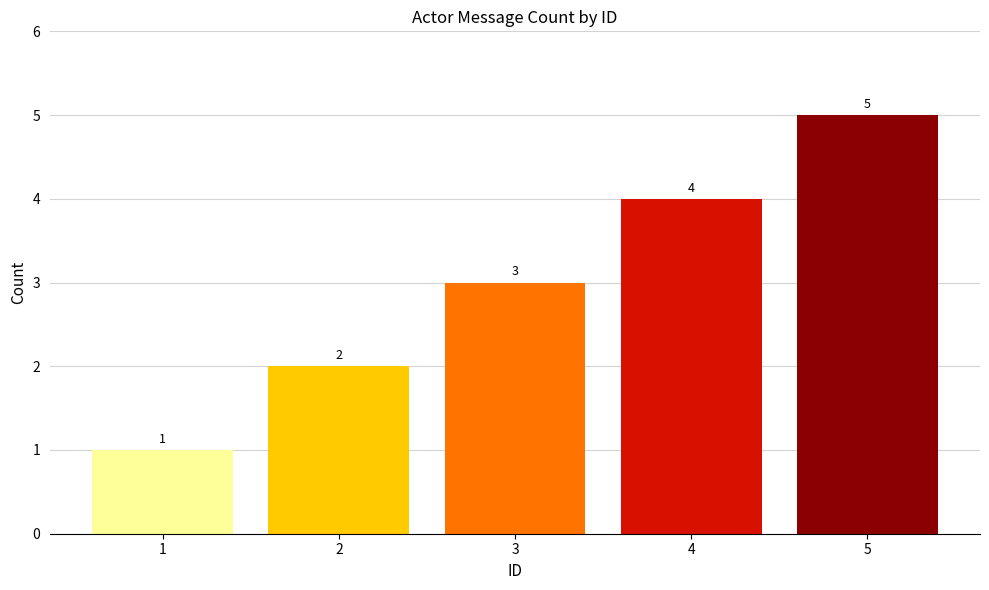

What is the value of the 2nd bar from the left?

2